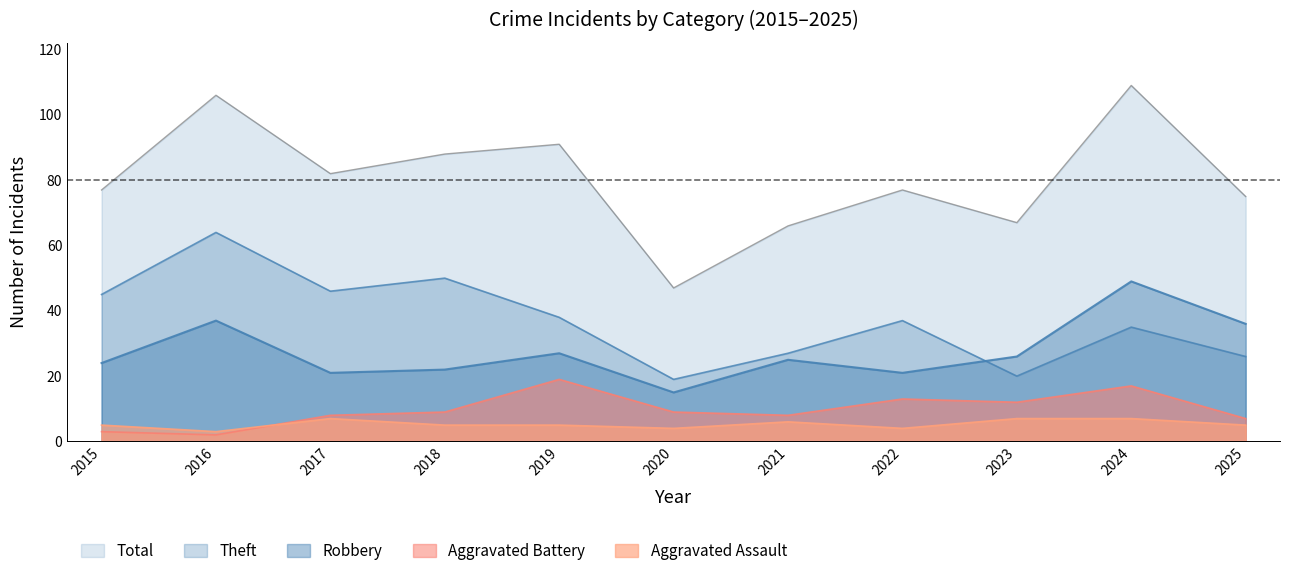

Reading right to left, list all the values displayed in this chart.

Robbery: 2025=36	2024=49	2023=26	2022=21	2021=25	2020=15	2019=27	2018=22	2017=21	2016=37	2015=24
Theft: 2025=26	2024=35	2023=20	2022=37	2021=27	2020=19	2019=38	2018=50	2017=46	2016=64	2015=45
Aggravated Battery: 2025=7	2024=17	2023=12	2022=13	2021=8	2020=9	2019=19	2018=9	2017=8	2016=2	2015=3
Aggravated Assault: 2025=5	2024=7	2023=7	2022=4	2021=6	2020=4	2019=5	2018=5	2017=7	2016=3	2015=5
Total: 2025=75	2024=109	2023=67	2022=77	2021=66	2020=47	2019=91	2018=88	2017=82	2016=106	2015=77